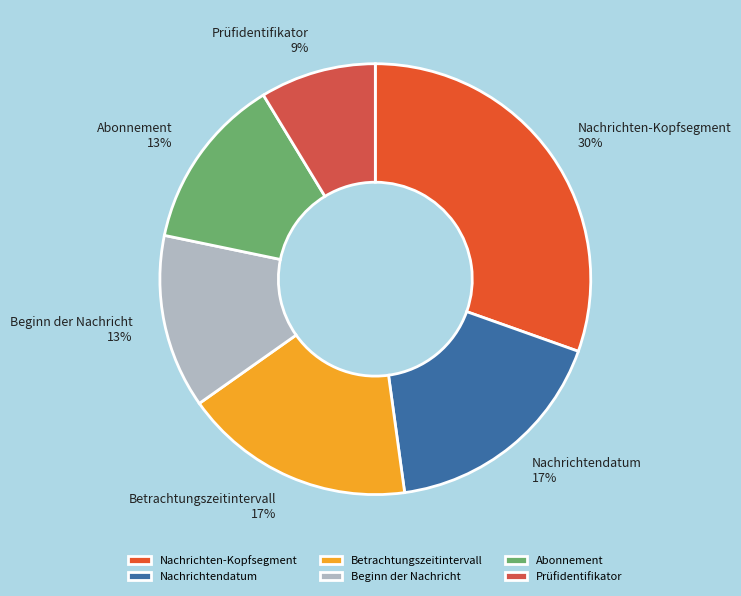

How many segments does this pie chart have?

6